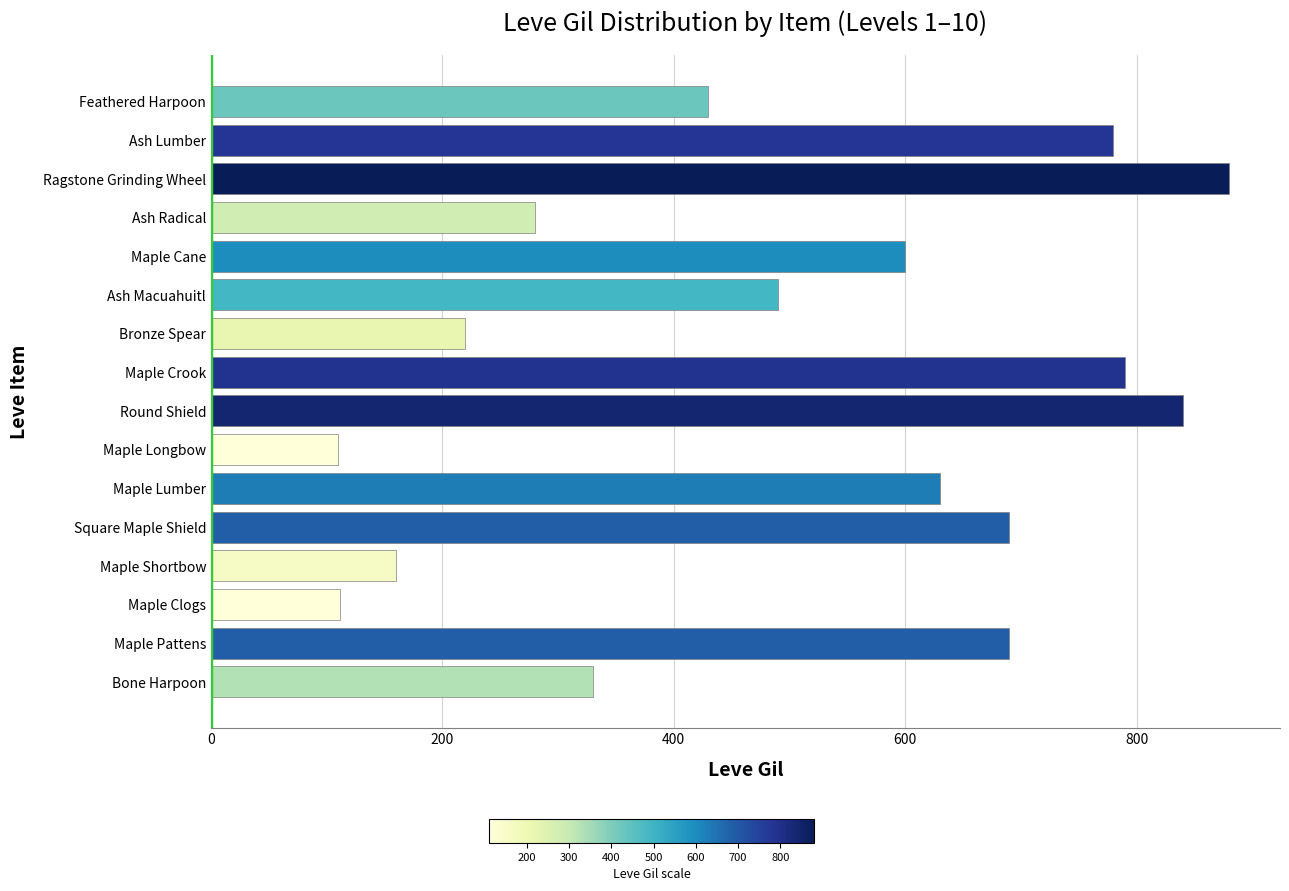

What is the greatest value displayed?

880